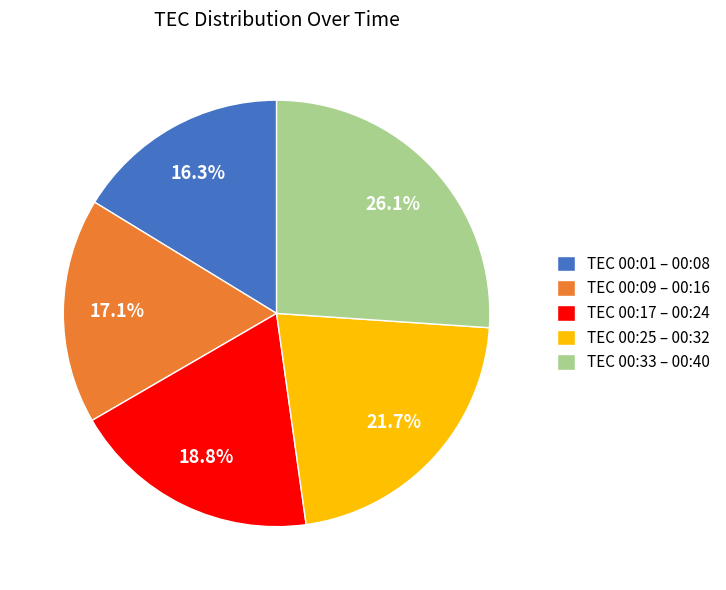

Combined, do TEC 00:01 – 00:08 and TEC 00:33 – 00:40 account for over 50%?

No